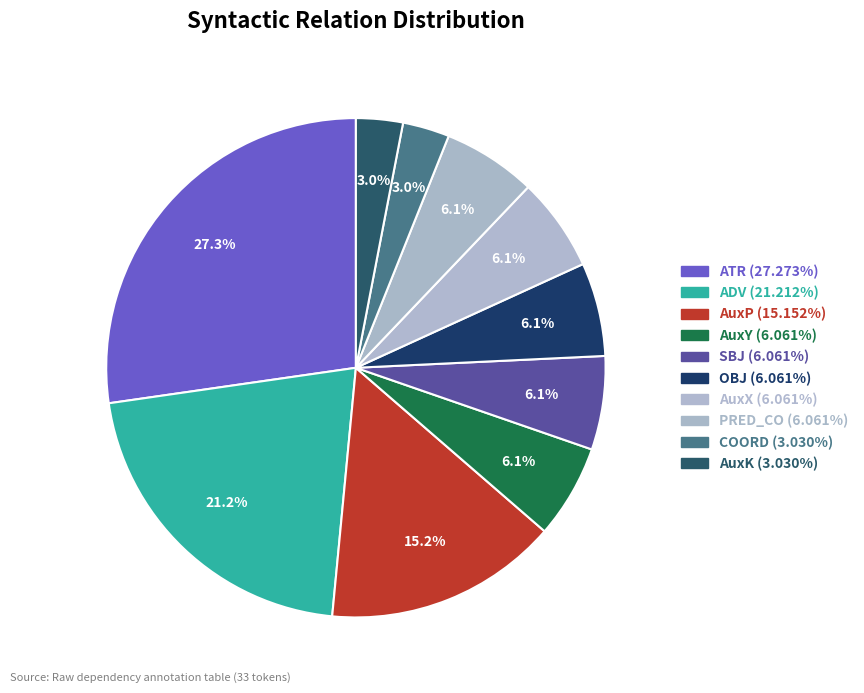

How many segments does this pie chart have?

10